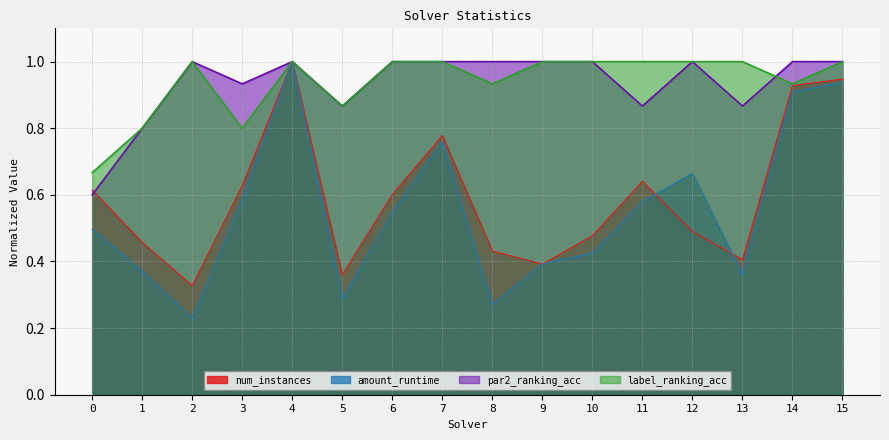

Is it true that par2_ranking_acc equals 1.0 at 6?

True